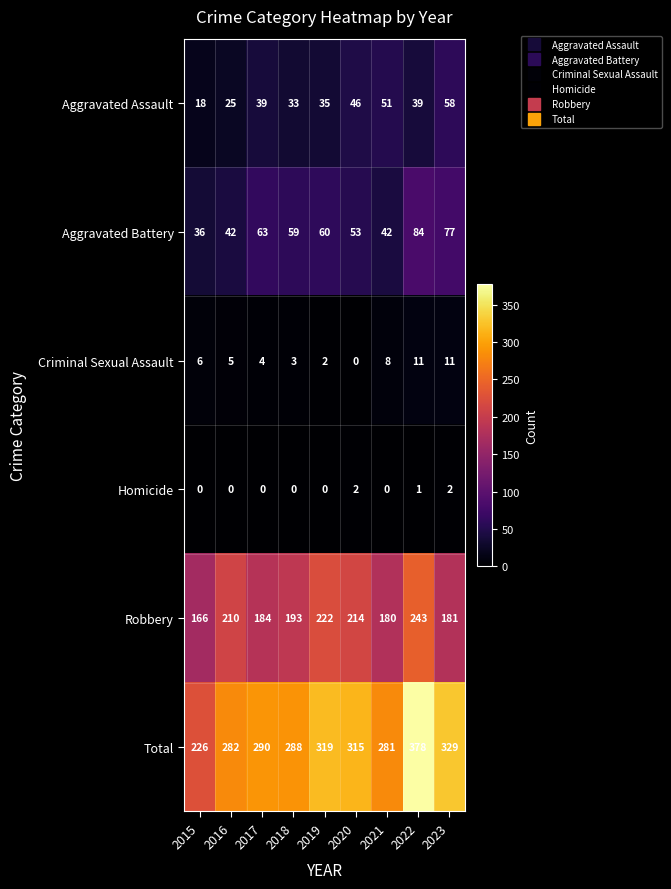

List the series in order of their peak value, highest first.

Total, Robbery, Aggravated Battery, Aggravated Assault, Criminal Sexual Assault, Homicide